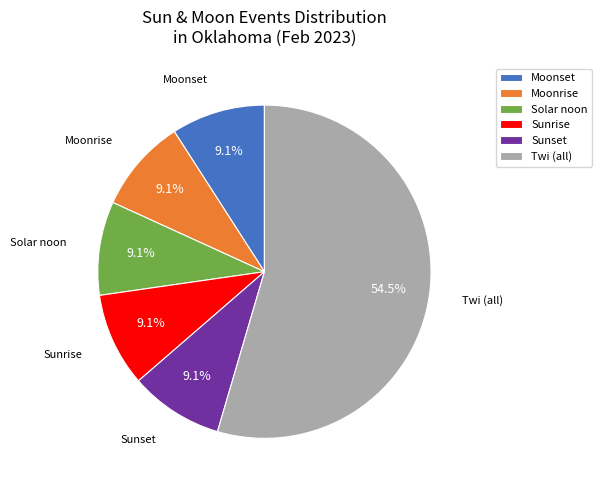

To the nearest percent, what is the combined percentage of Sunset and Moonset?

18%